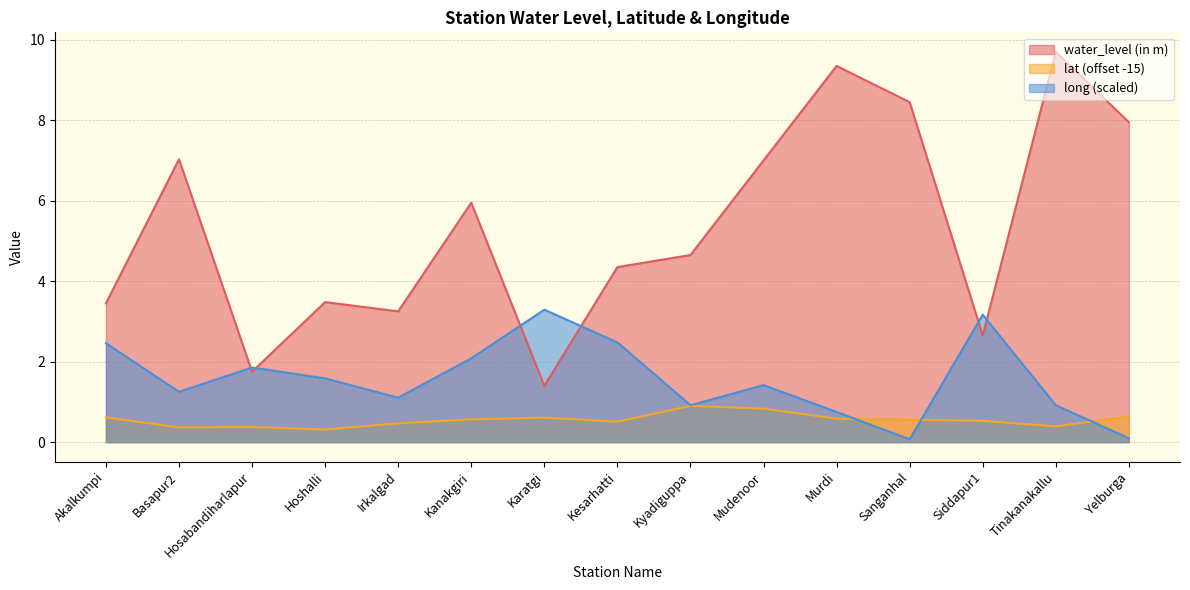

Reading right to left, extract all data points from this chart.

water_level (in m): Yelburga=8.0	Tinakanakallu=9.7	Siddapur1=2.6	Sanganhal=8.4	Murdi=9.3	Mudenoor=7.0	Kyadiguppa=4.7	Kesarhatti=4.3	Karatgi=1.4	Kanakgiri=6.0	Irkalgad=3.2	Hoshalli=3.5	Hosabandiharlapur=1.8	Basapur2=7.0	Akalkumpi=3.5
lat: Yelburga=0.6	Tinakanakallu=0.4	Siddapur1=0.5	Sanganhal=0.6	Murdi=0.6	Mudenoor=0.8	Kyadiguppa=0.9	Kesarhatti=0.5	Karatgi=0.6	Kanakgiri=0.6	Irkalgad=0.5	Hoshalli=0.3	Hosabandiharlapur=0.4	Basapur2=0.4	Akalkumpi=0.6
long: Yelburga=0.1	Tinakanakallu=0.9	Siddapur1=3.2	Sanganhal=0.1	Murdi=0.8	Mudenoor=1.4	Kyadiguppa=0.9	Kesarhatti=2.5	Karatgi=3.3	Kanakgiri=2.1	Irkalgad=1.1	Hoshalli=1.6	Hosabandiharlapur=1.9	Basapur2=1.2	Akalkumpi=2.5